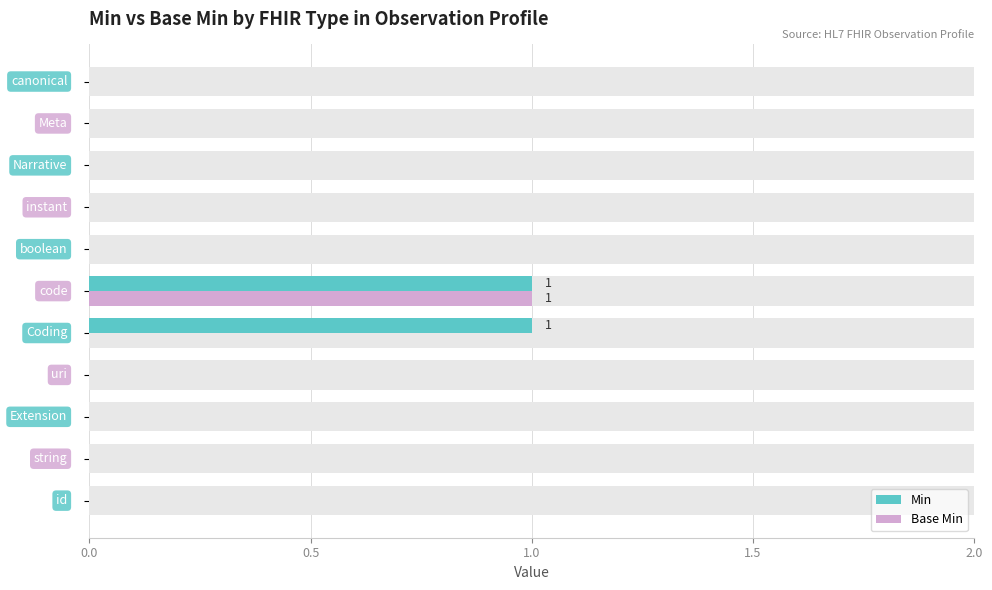

How many bars are there in each group?

2